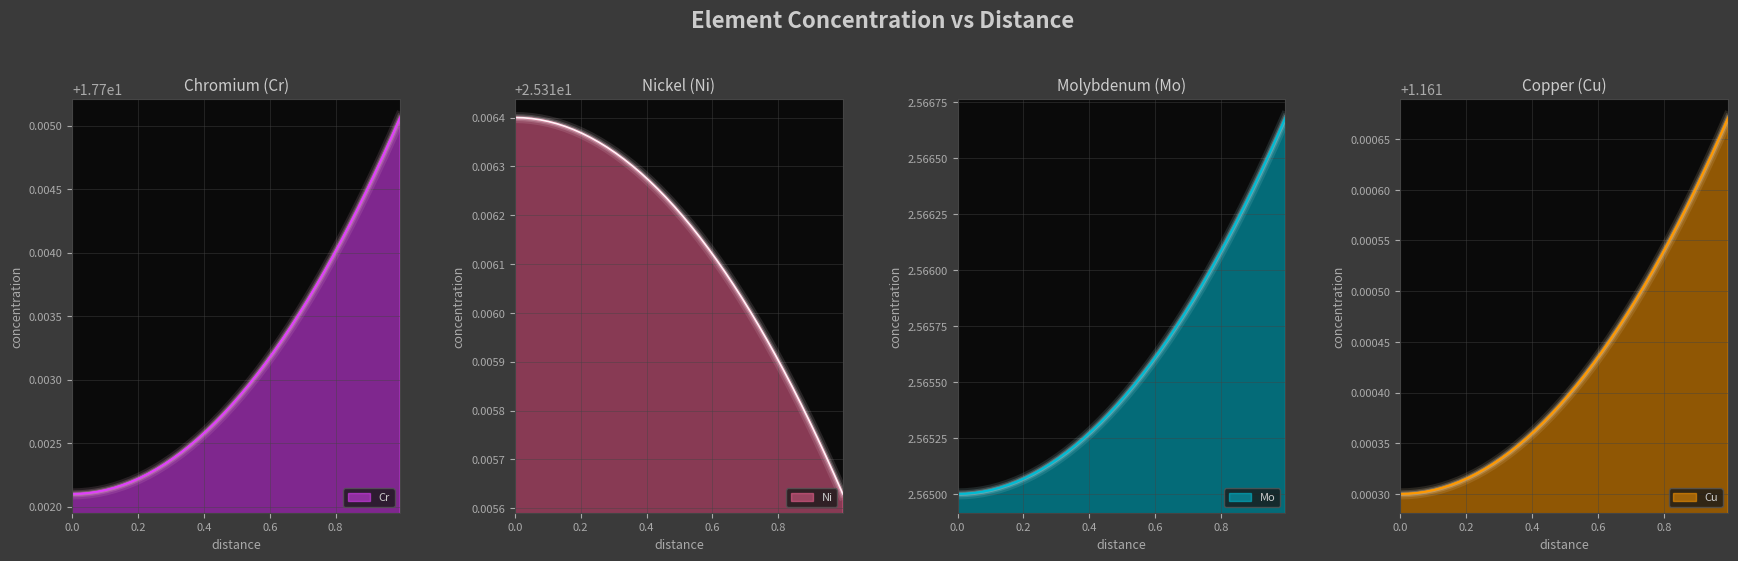

How many lines are shown in the chart?

4